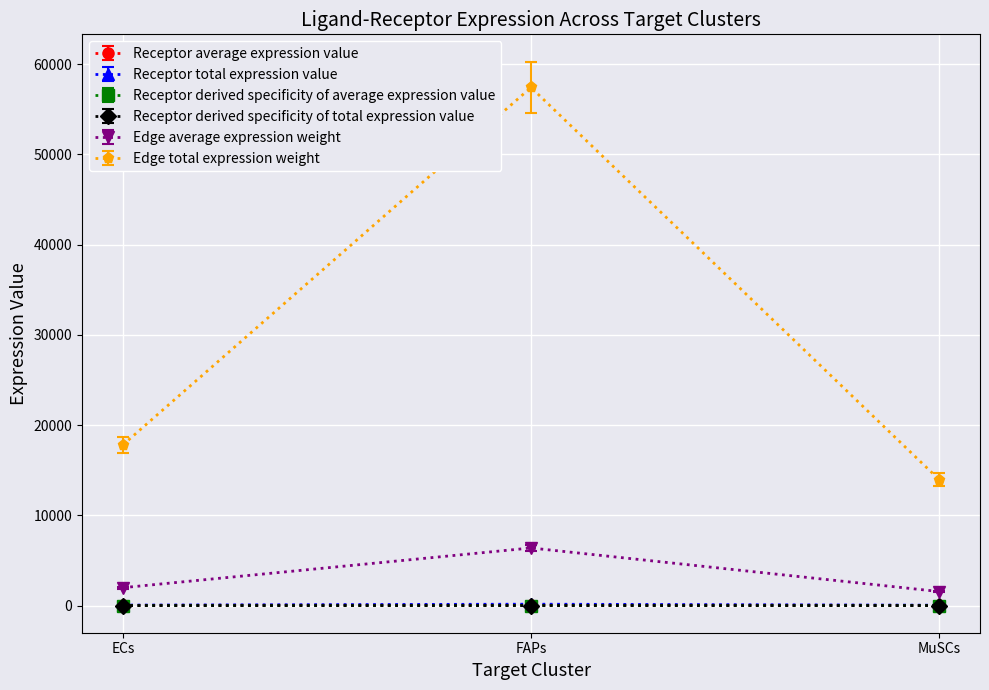

What is the difference between the Receptor average expression value values at ECs and FAPs?

34.1